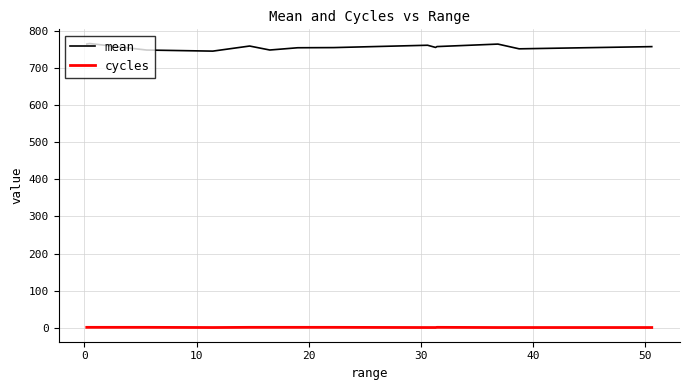

Which series has the largest range (max minus min)?

mean